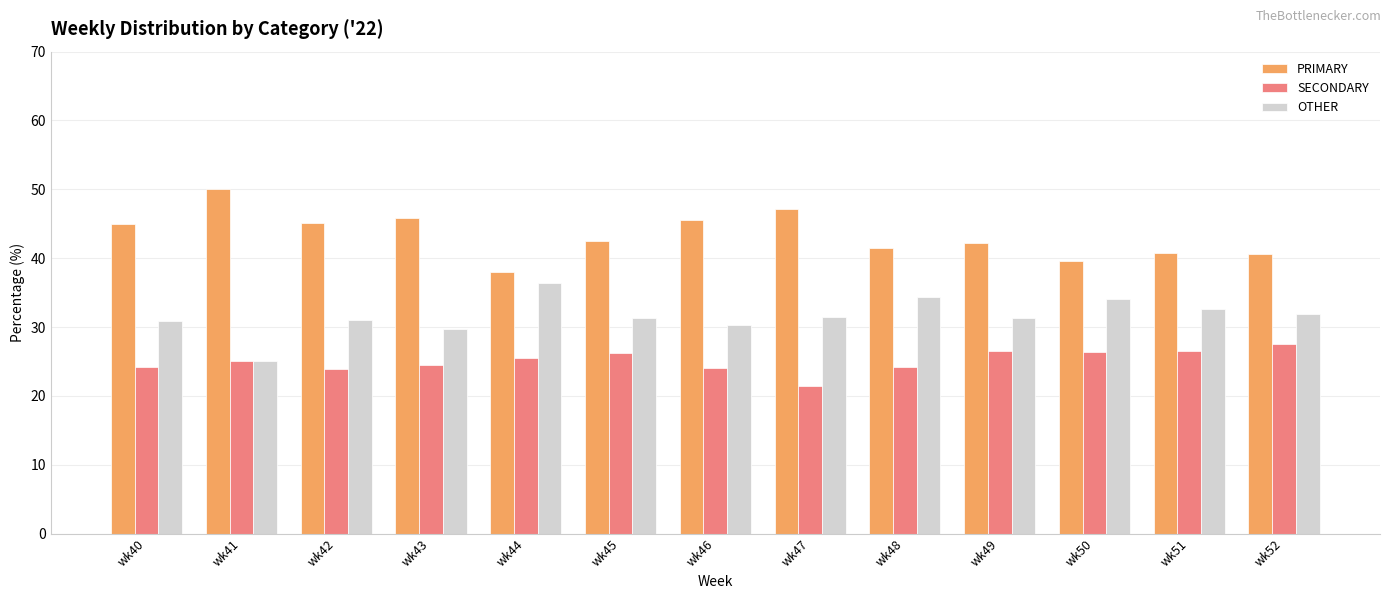

Rank the series at wk49 from highest to lowest value.

PRIMARY, OTHER, SECONDARY